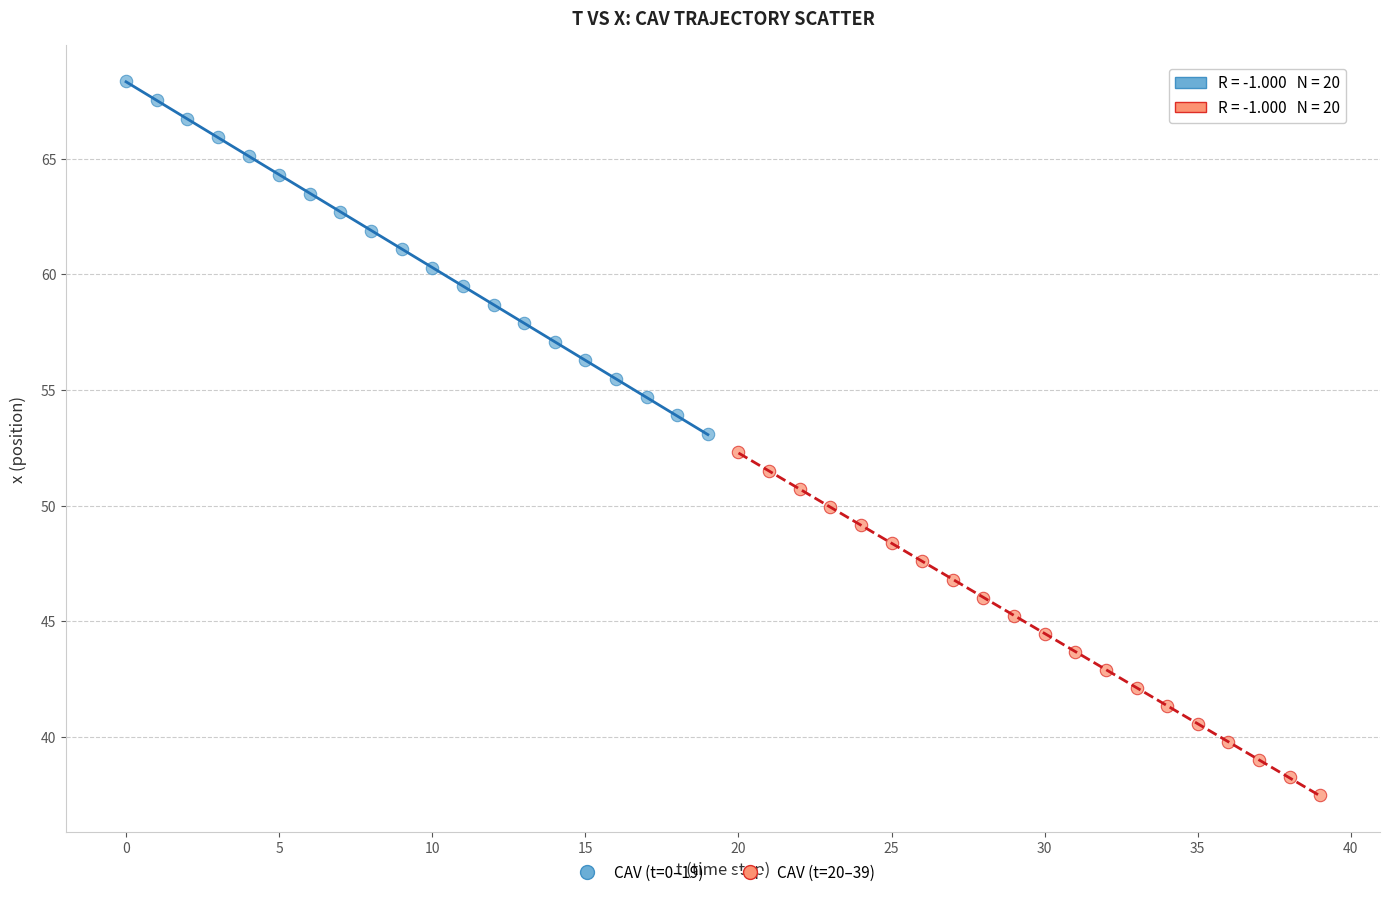

Which series reaches the minimum Y coordinate?

CAV (t=20–39)